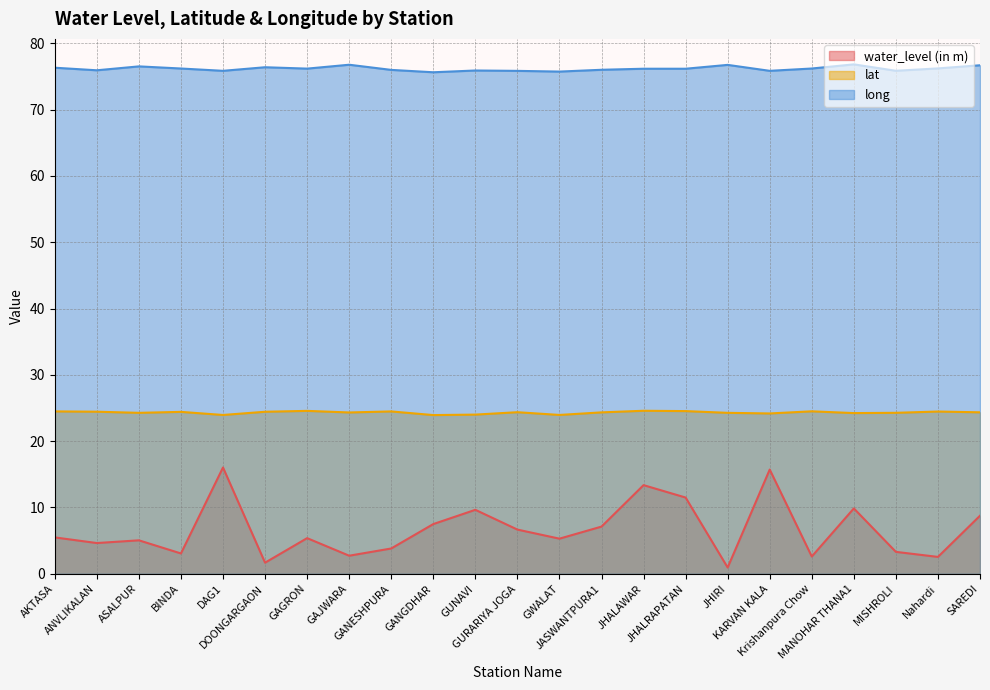

Which has a higher value, KARVAN KALA or Krishanpura Chow?

KARVAN KALA